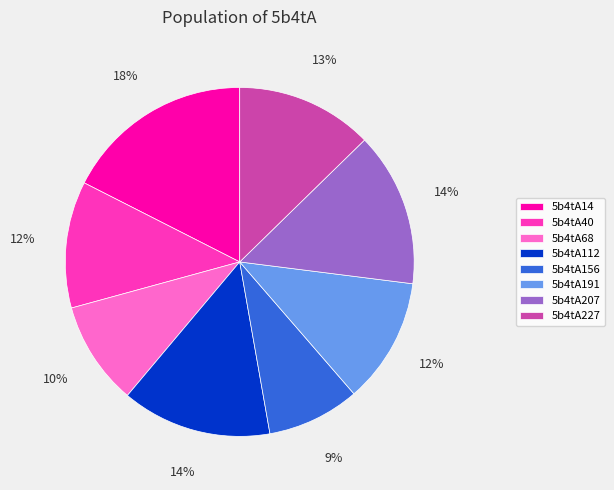

To the nearest percent, what is the difference between the largest and smallest slice percentages?

9%